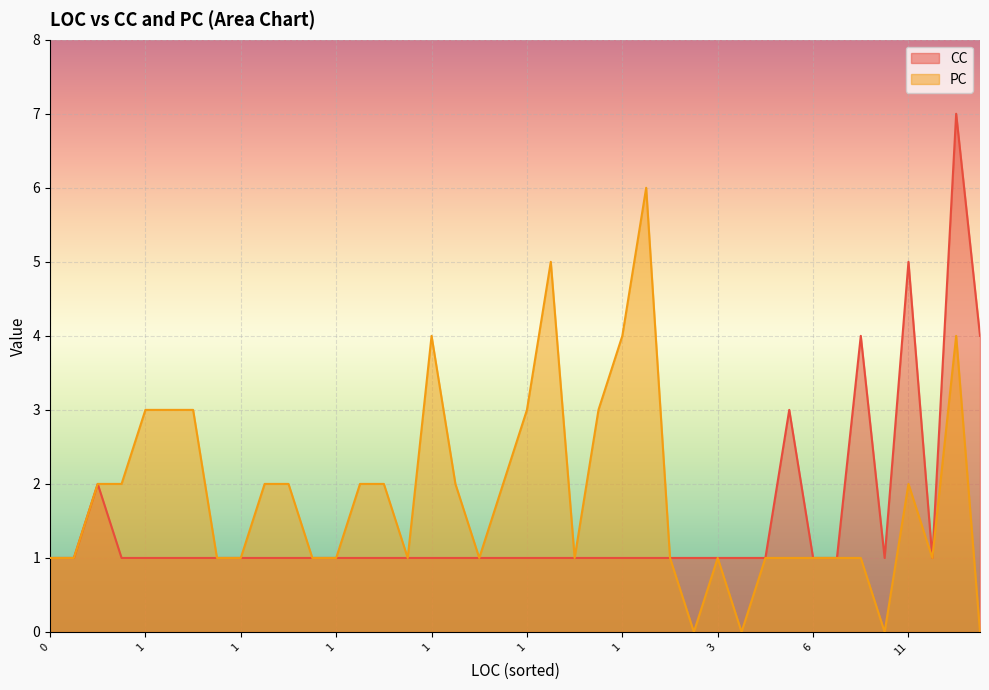

What is the sum of all PC values?

73